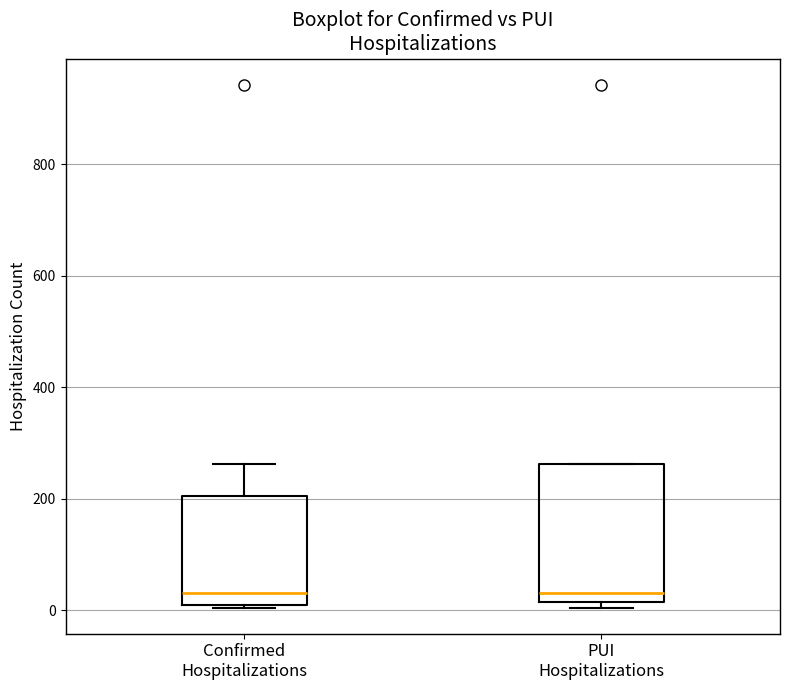

Where does the median line of the box for PUI Hospitalizations sit on the y-axis? The values are not printed on the chart, so give them approximately, as read against the axis.

40